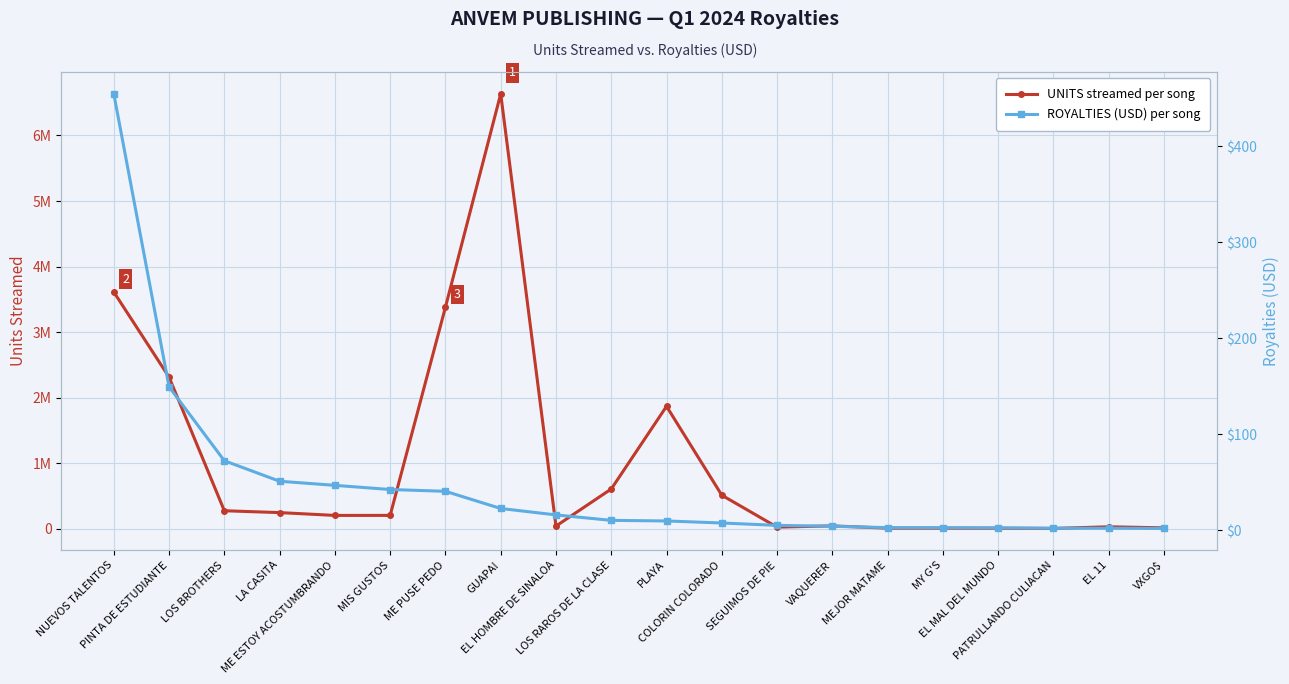

Rank the categories by ROYALTIES (USD) value from highest to lowest.

NUEVOS TALENTOS, PINTA DE ESTUDIANTE, LOS BROTHERS, LA CASITA, ME ESTOY ACOSTUMBRANDO, MIS GUSTOS, ME PUSE PEDO, GUAPA!, EL HOMBRE DE SINALOA, LOS RAROS DE LA CLASE, PLAYA, COLORIN COLORADO, SEGUIMOS DE PIE, VAQUERER, MEJOR MATAME, MY G'S, EL MAL DEL MUNDO, PATRULLANDO CULIACAN, EL 11, VXGO$